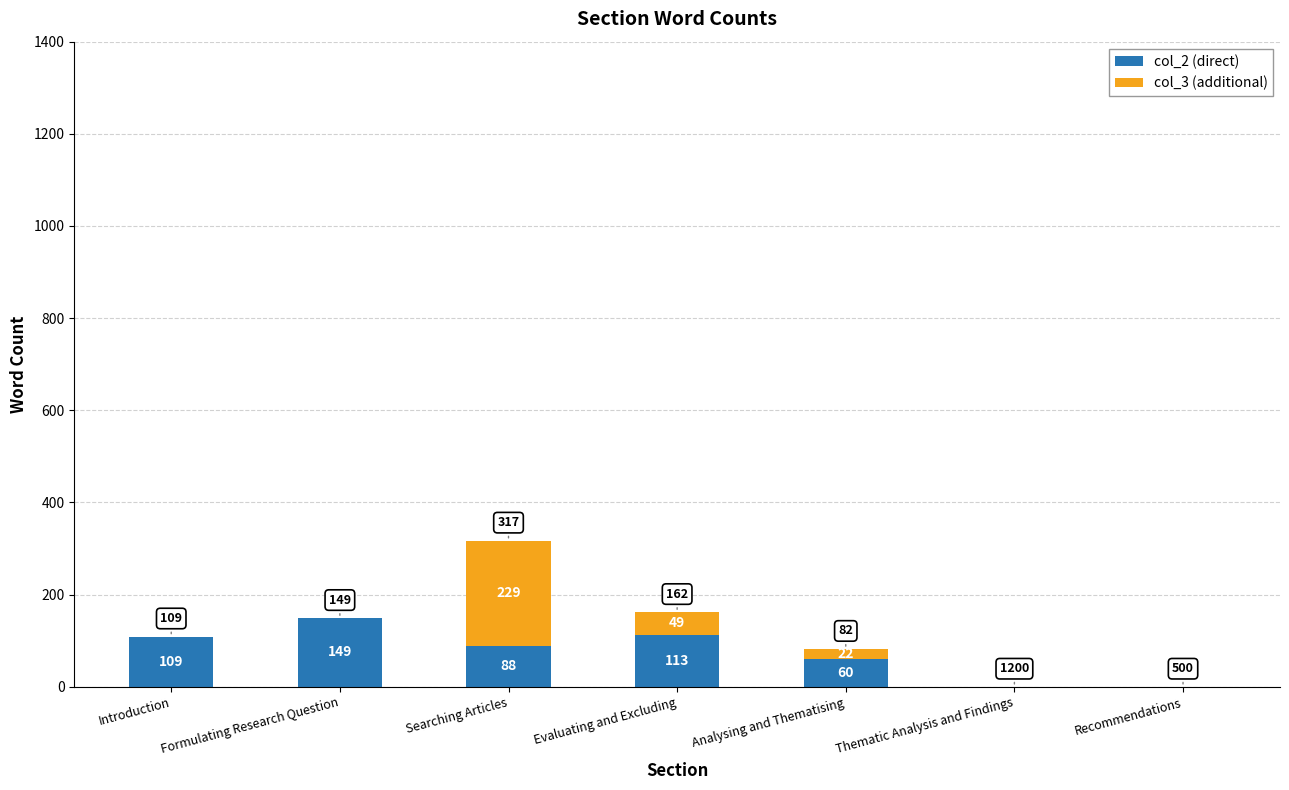

Does the chart contain stacked bars?

Yes